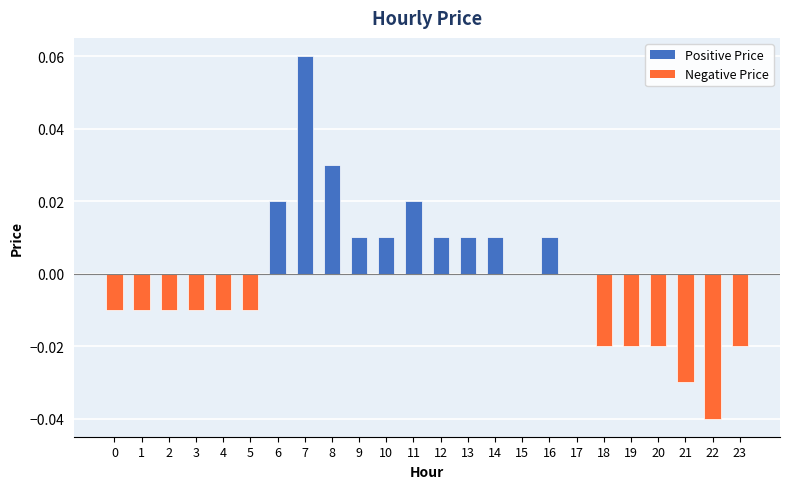

Are the bars horizontal?

No